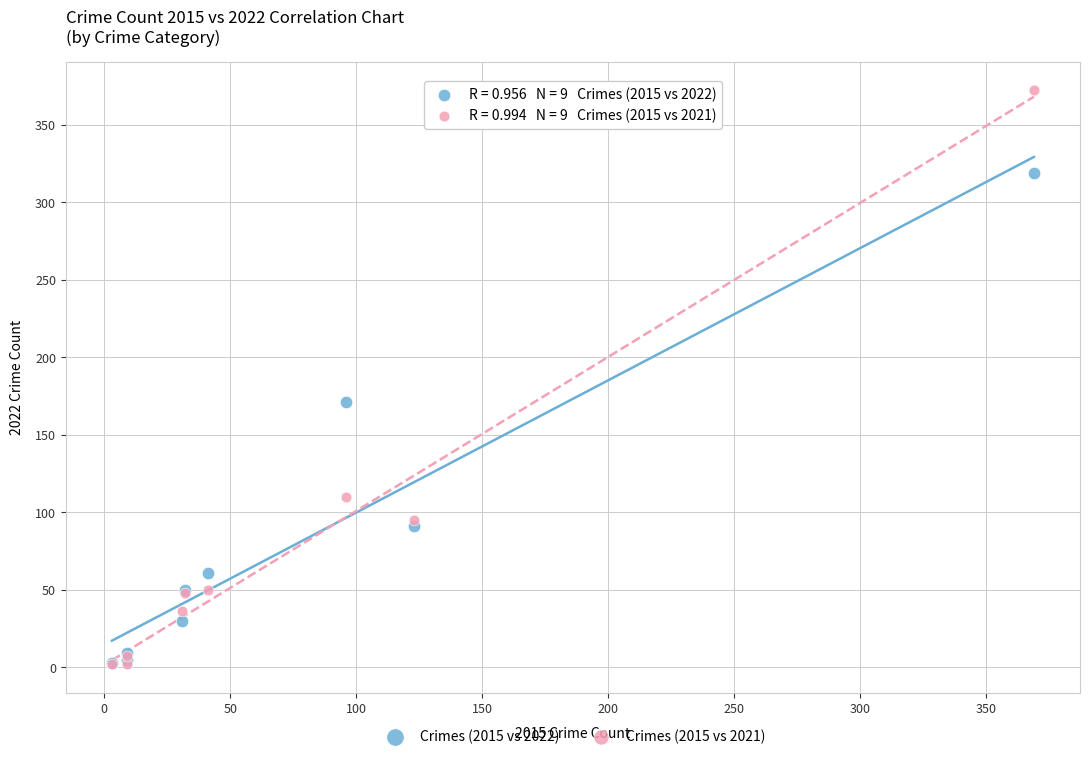

Which series reaches the maximum Y coordinate?

Crimes (2015 vs 2021)